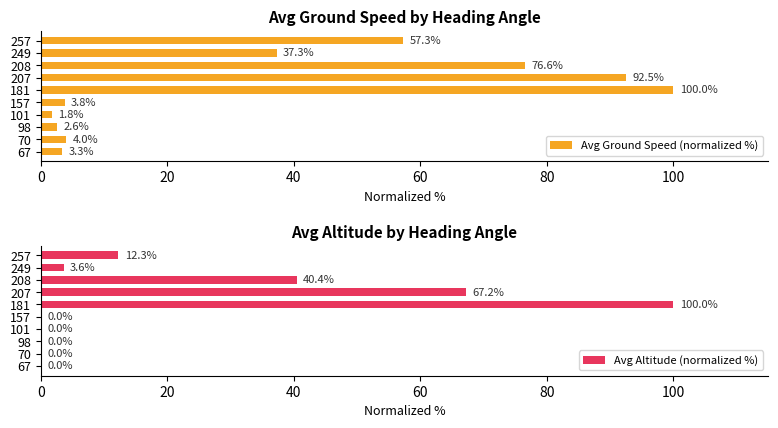

What is the sum of all Avg Altitude (normalized %) values?

223.5